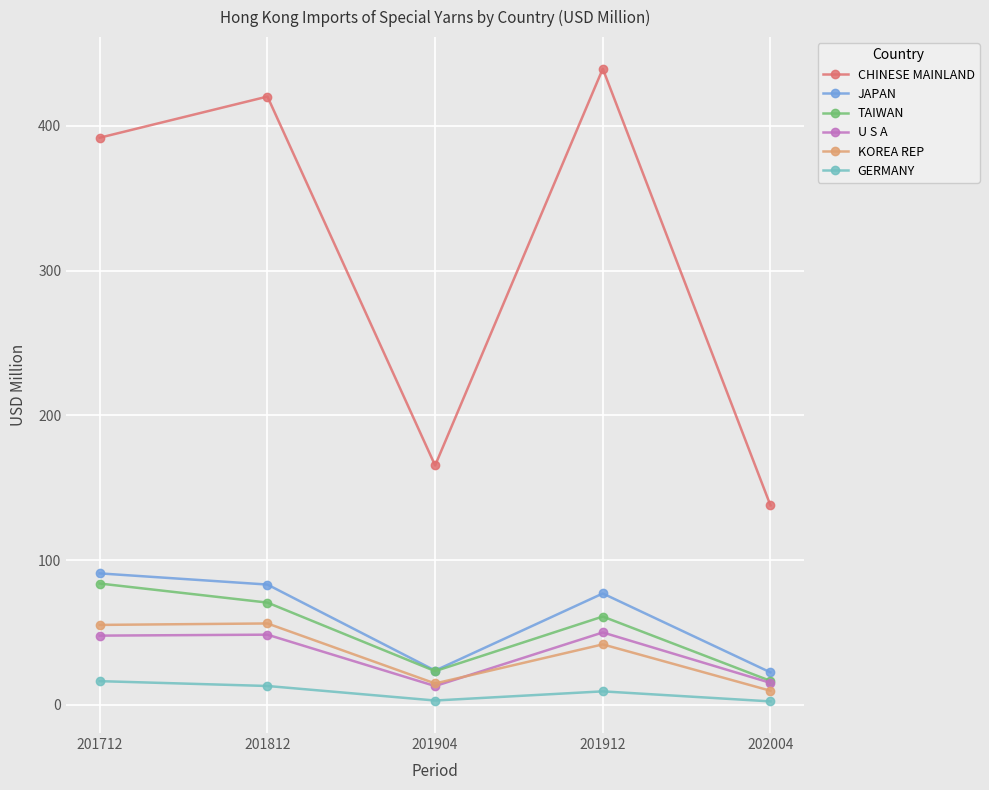

Which series changed the most between 201912 and 202004?

CHINESE MAINLAND